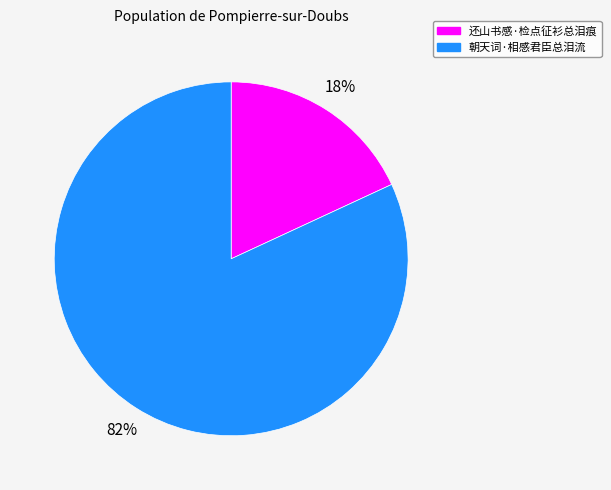

What is the ratio of the value at 还山书感·检点征衫总泪痕 to the value at 朝天词·相感君臣总泪流?

0.2